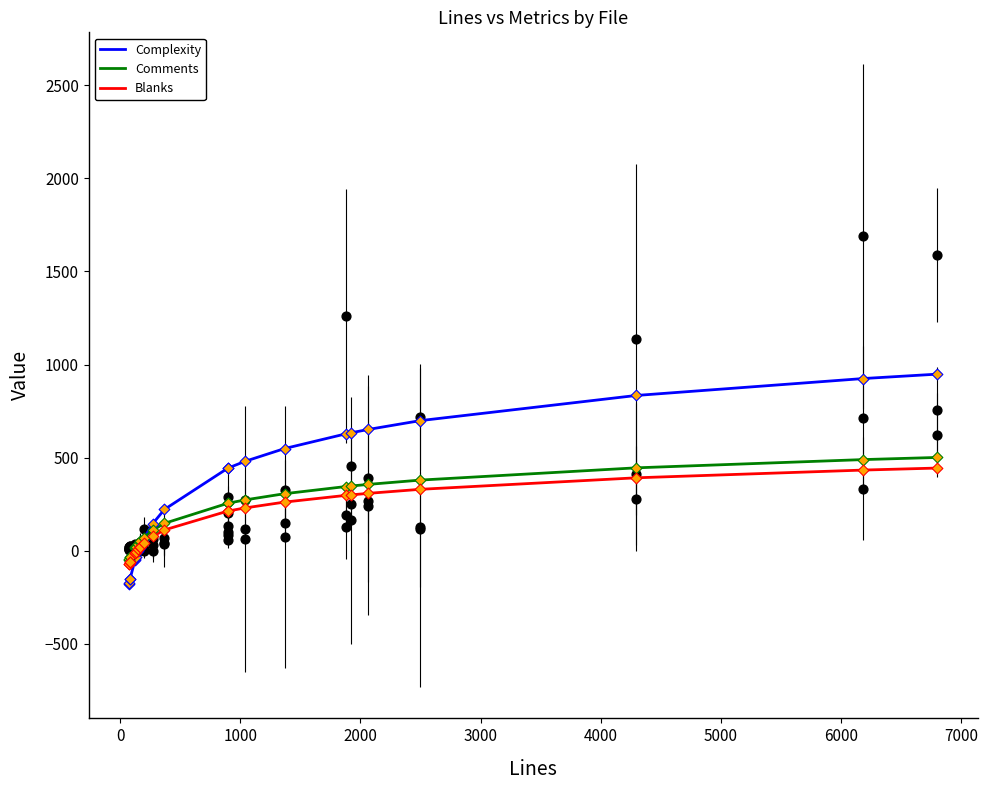

At how many categories does at least one series exceed -11?

20